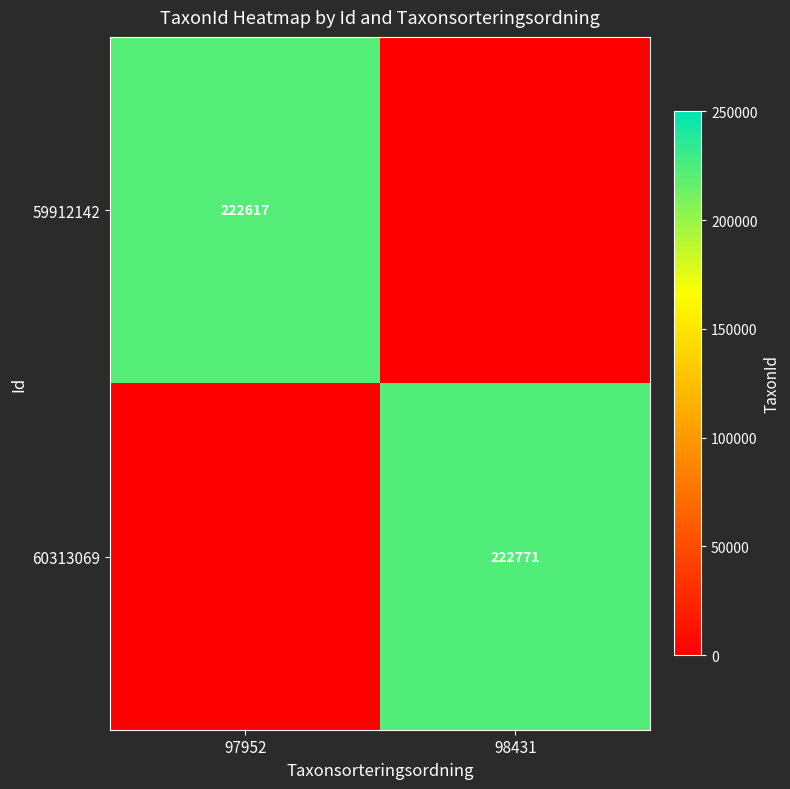

At how many categories does at least one series exceed 101659?

2